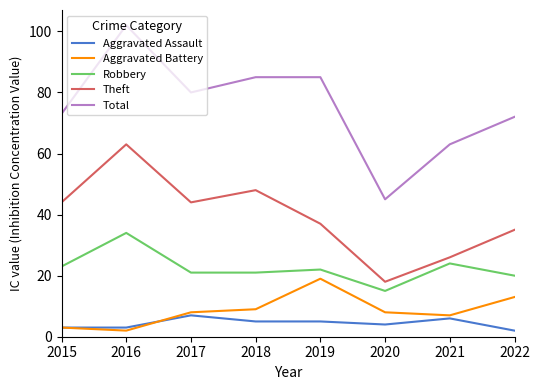

True or false: Aggravated Assault and Robbery cross at least once.

False